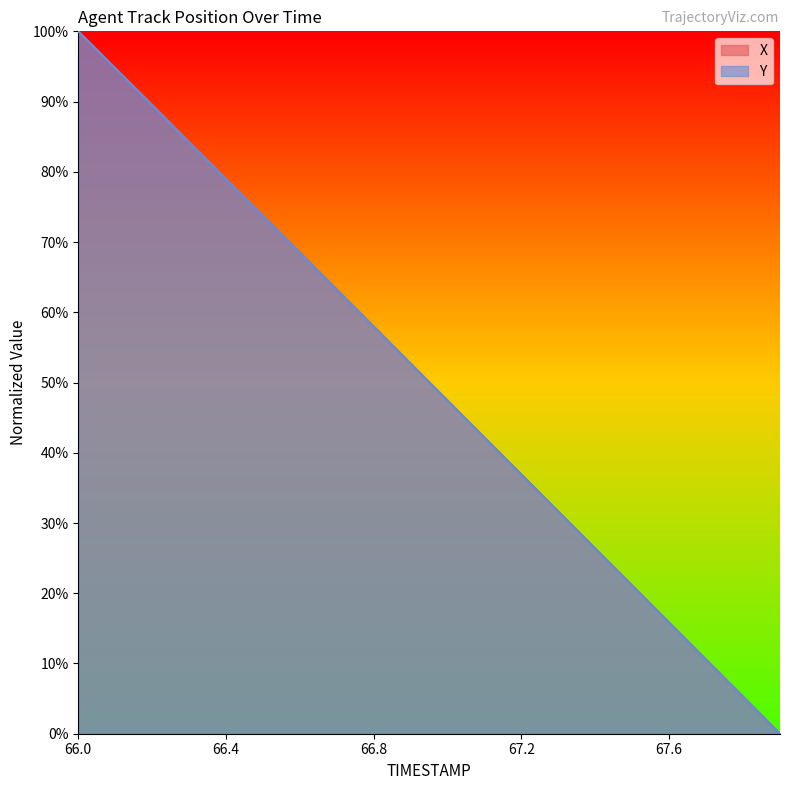

At which label does Y first exceed 52?

66.0